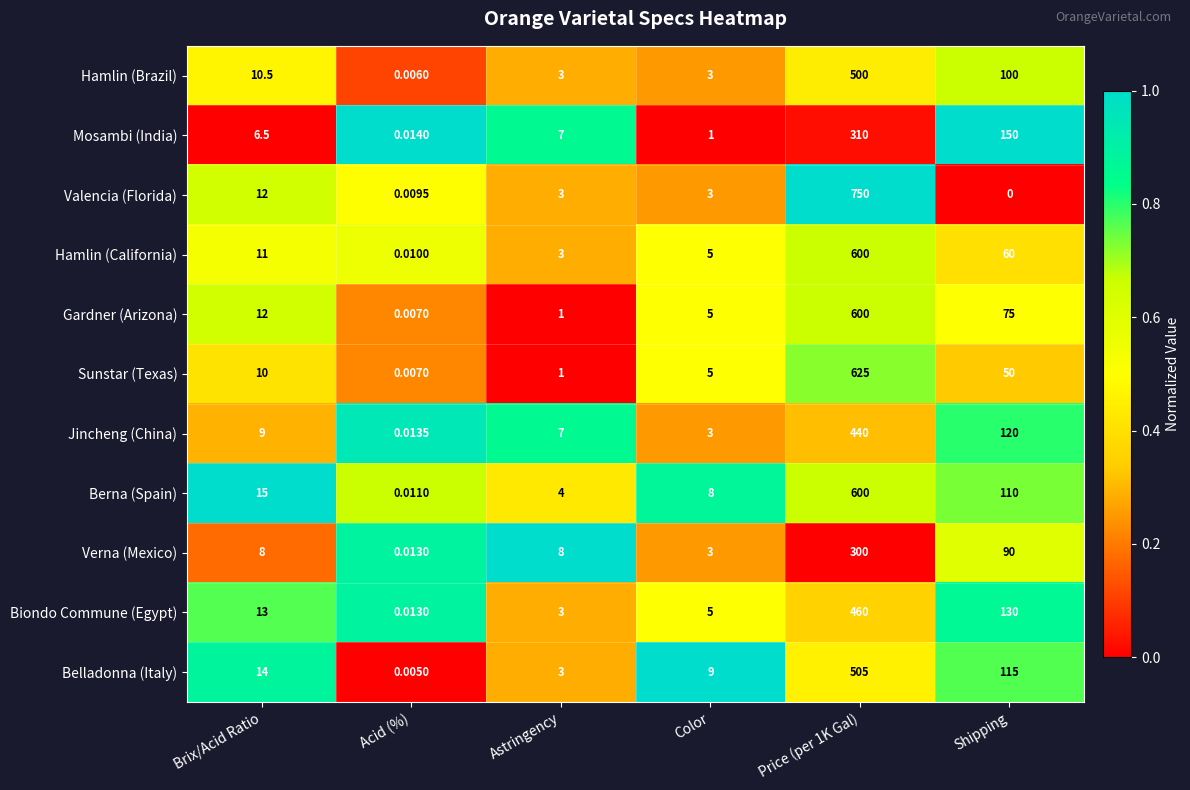

Which category has the highest value across all series?

Price (per 1K Gal)